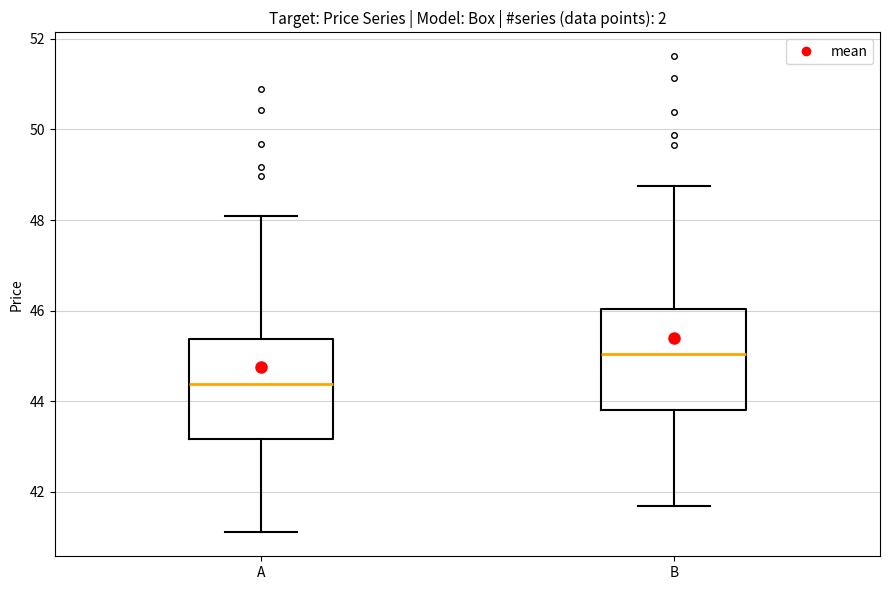

Reading left to right, read every box against the y-axis: the position of its median line, the range the box covers, and the ends of its whiskers. The values are not printed on the chart, so give them approximately, as read against the axis.

A: median 44.4, box 43.2 to 45.4, whiskers 41.2 to 48.0
B: median 45.0, box 43.8 to 46.0, whiskers 41.6 to 48.8